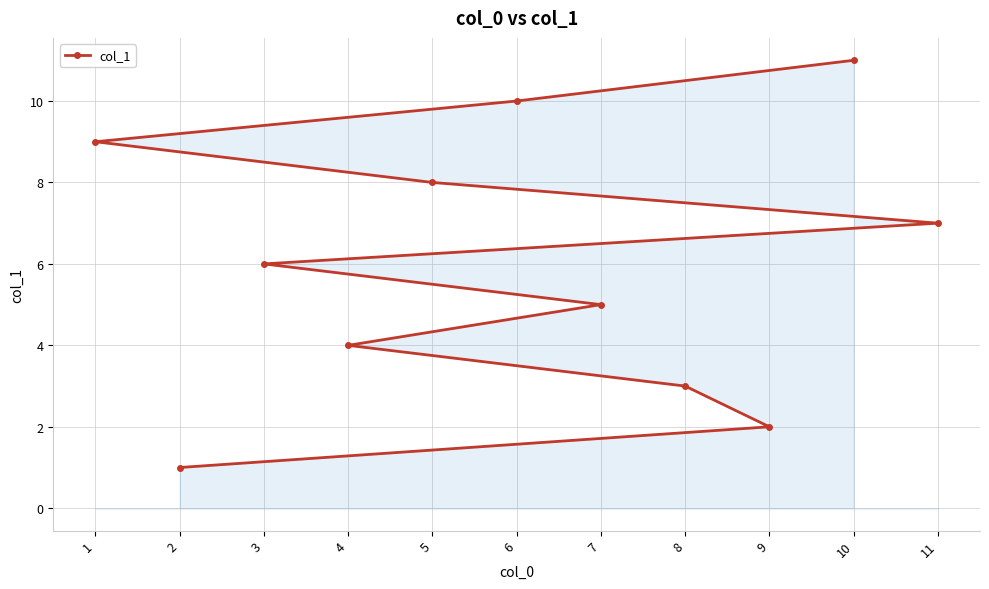

Which category has the highest value across all series?

10